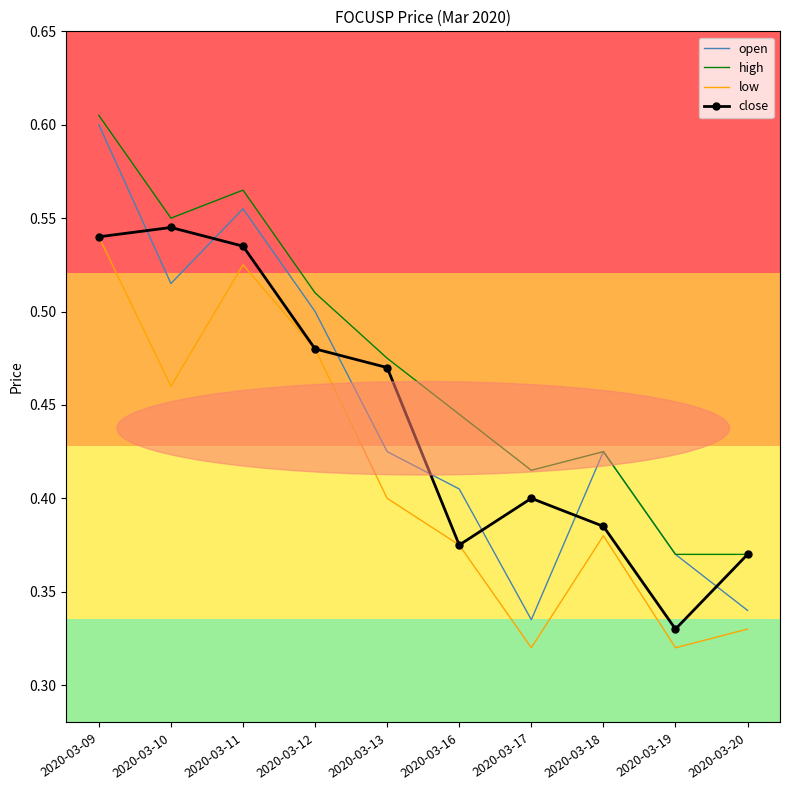

Between 2020-03-09 and 2020-03-16, which series saw the biggest shift?

open